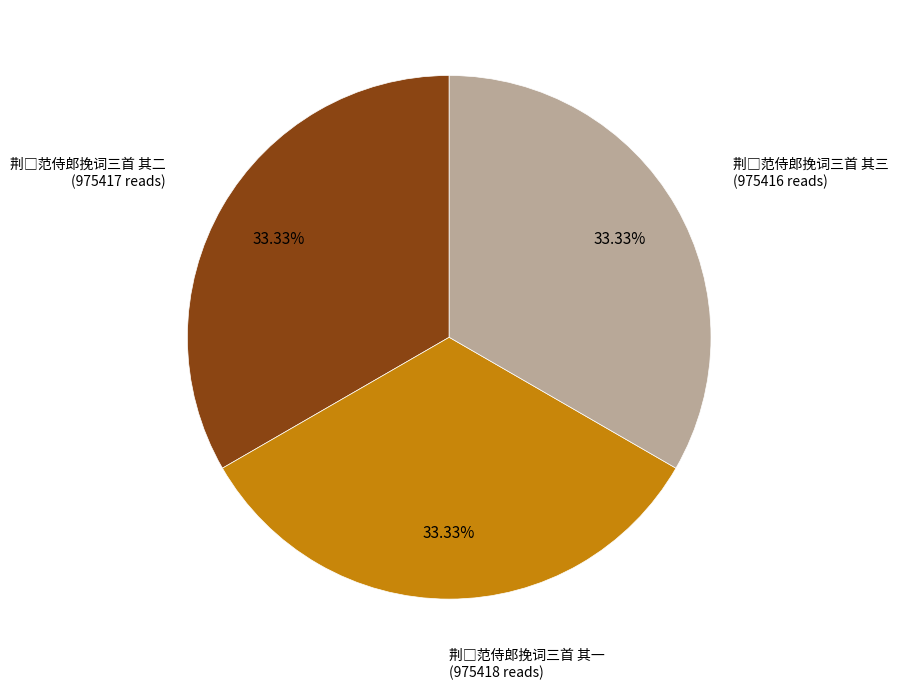

Is there any slice that represents more than half of the pie?

No